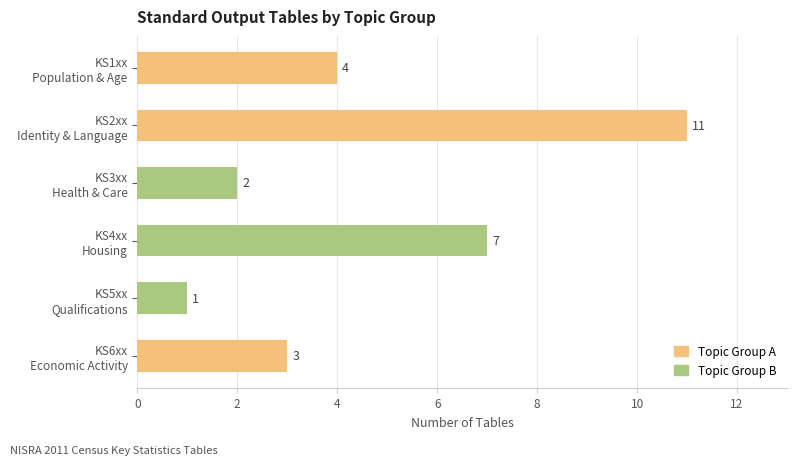

What is the difference between the maximum and minimum values?

10